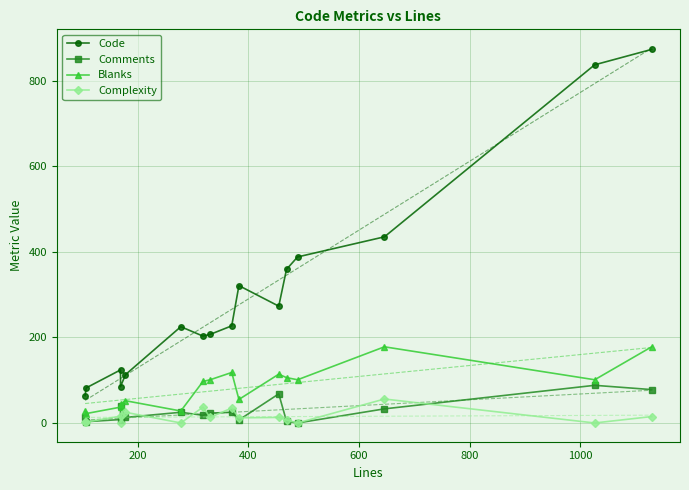

How many data points in Code are above 227?

7